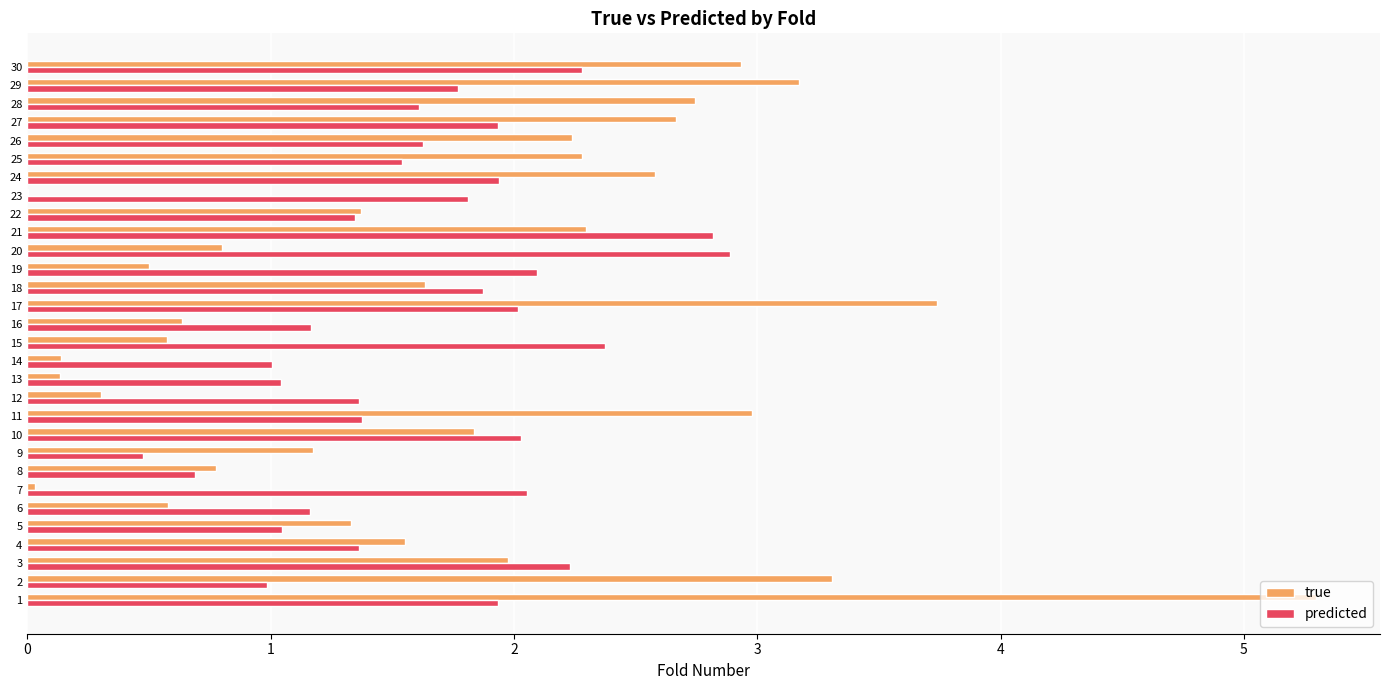

Is it true that true equals 0.3 at 12?

True